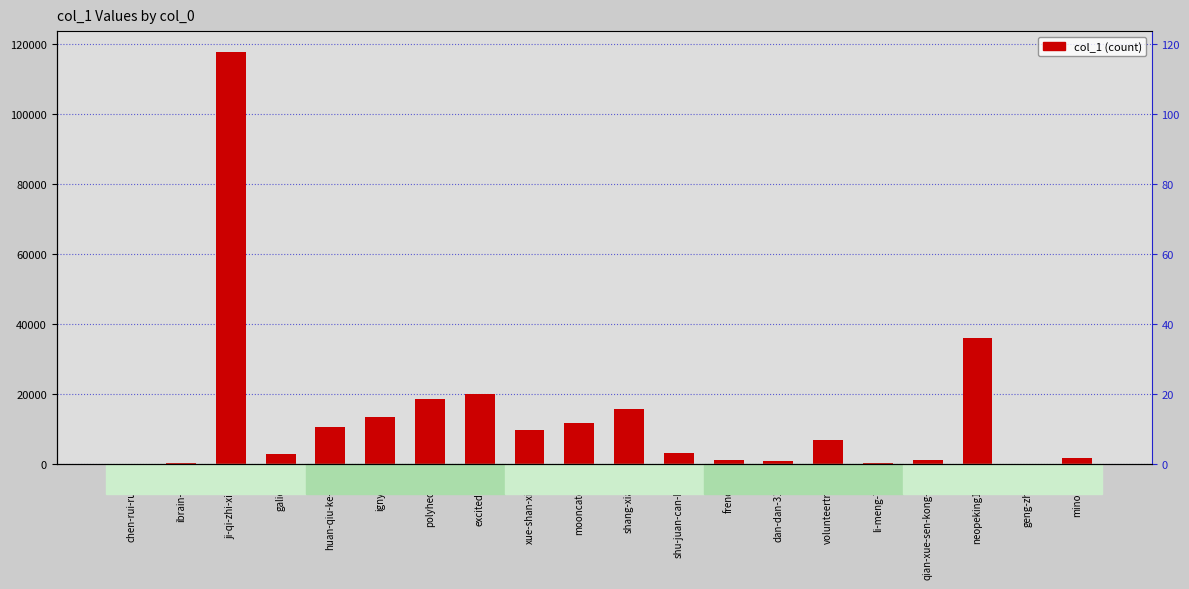

Approximately how many times larger is the value at shu-juan-can-bian compared to volunteertravel?

0.5